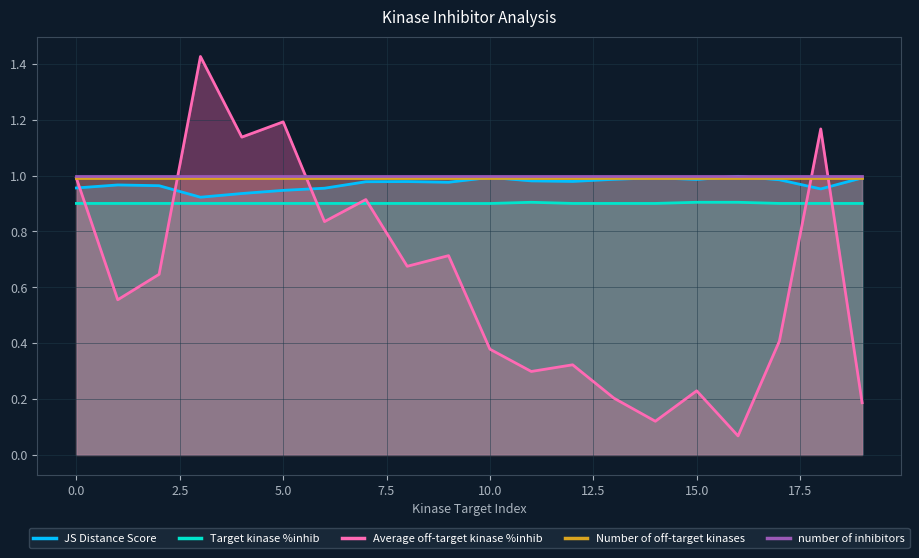

What is the label of the 19th point from the left?

18